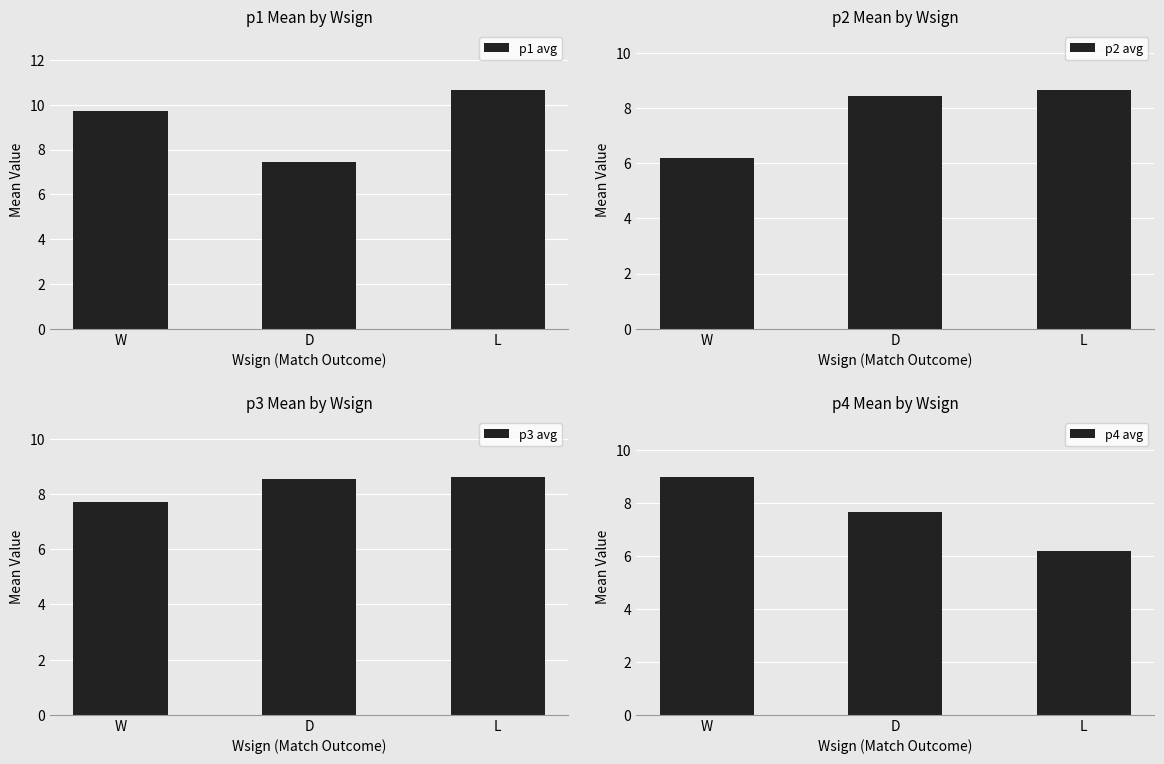

What is the difference between the maximum and second lowest values in the p4 avg series?

1.3